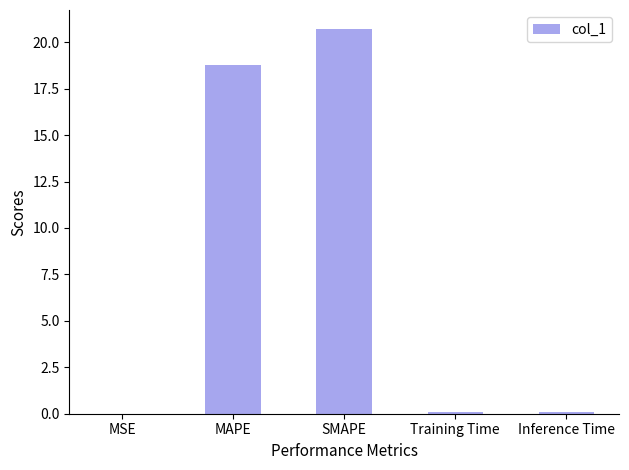

Are the bars horizontal?

No